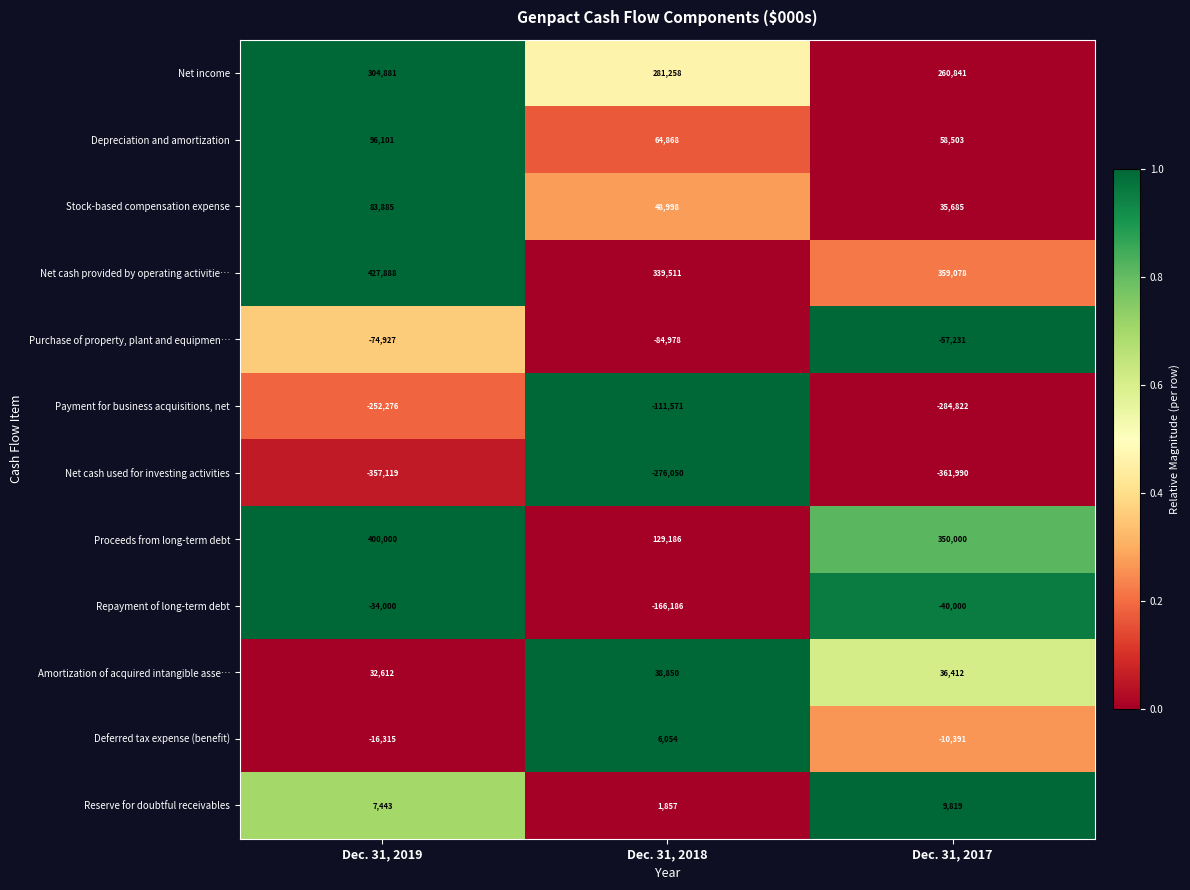

Which label corresponds to the smallest value in the chart?

Dec. 31, 2017